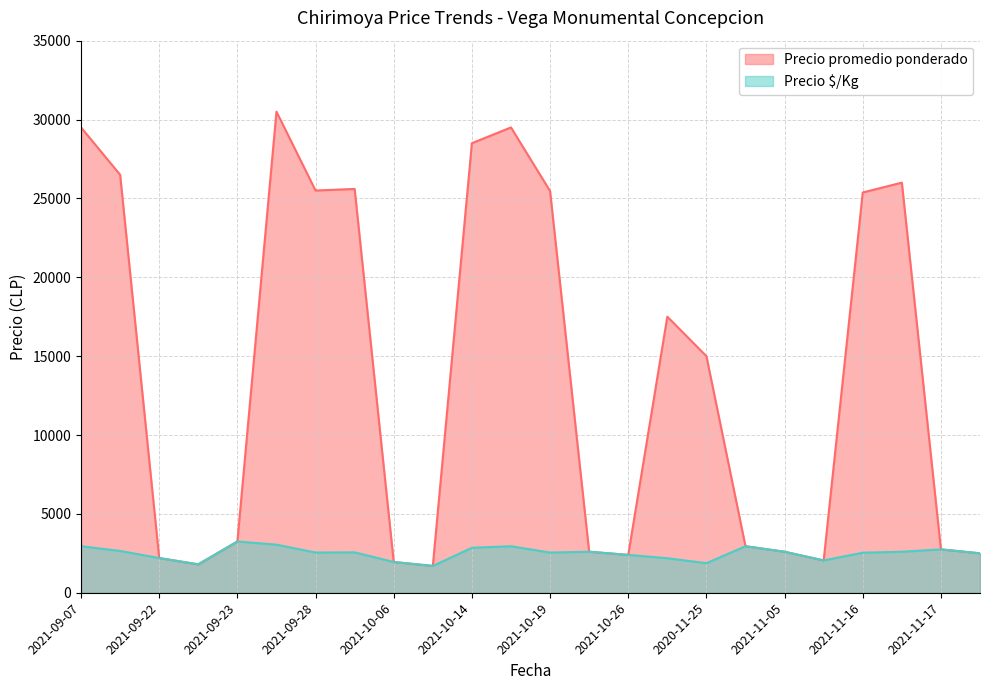

What is the label of the 16th point from the right?

2021-10-06